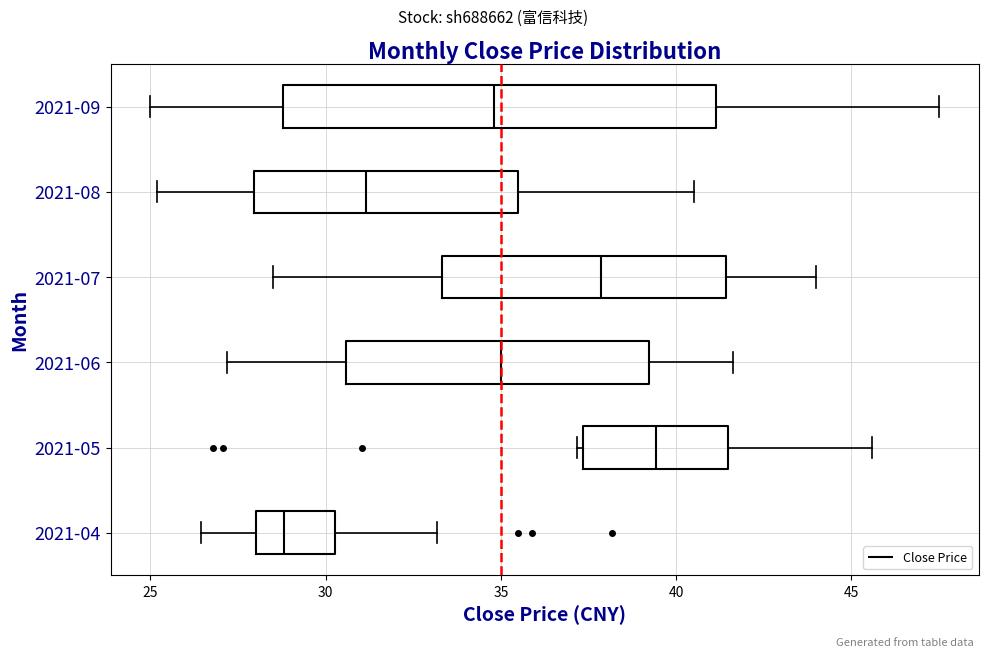

Comparing the boxes themselves (not the whiskers), which one is the widest?

2021-09